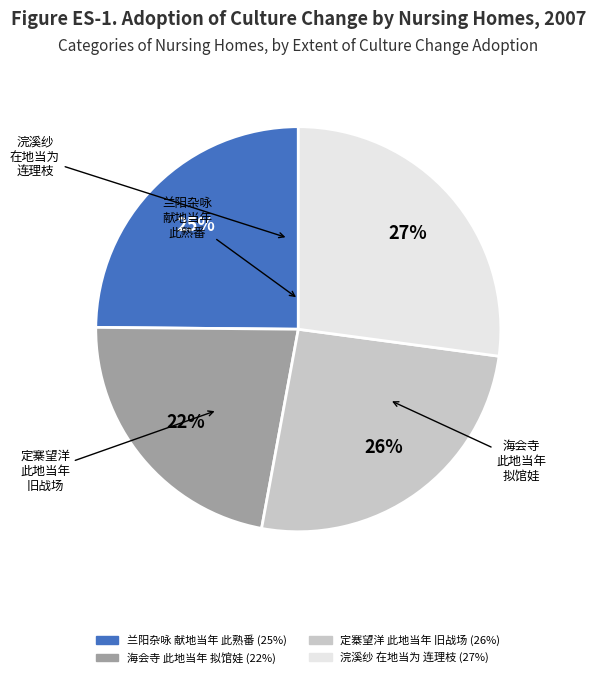

To the nearest percent, what is the average slice percentage?

25%